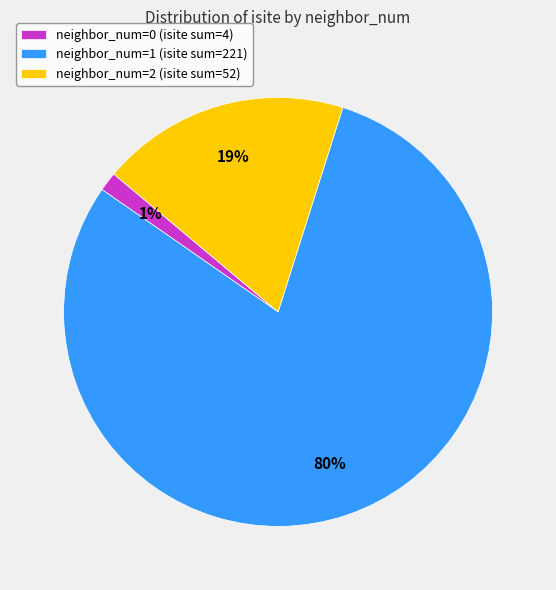

Which category has the biggest portion of the pie?

neighbor_num=1 (isite sum=221)